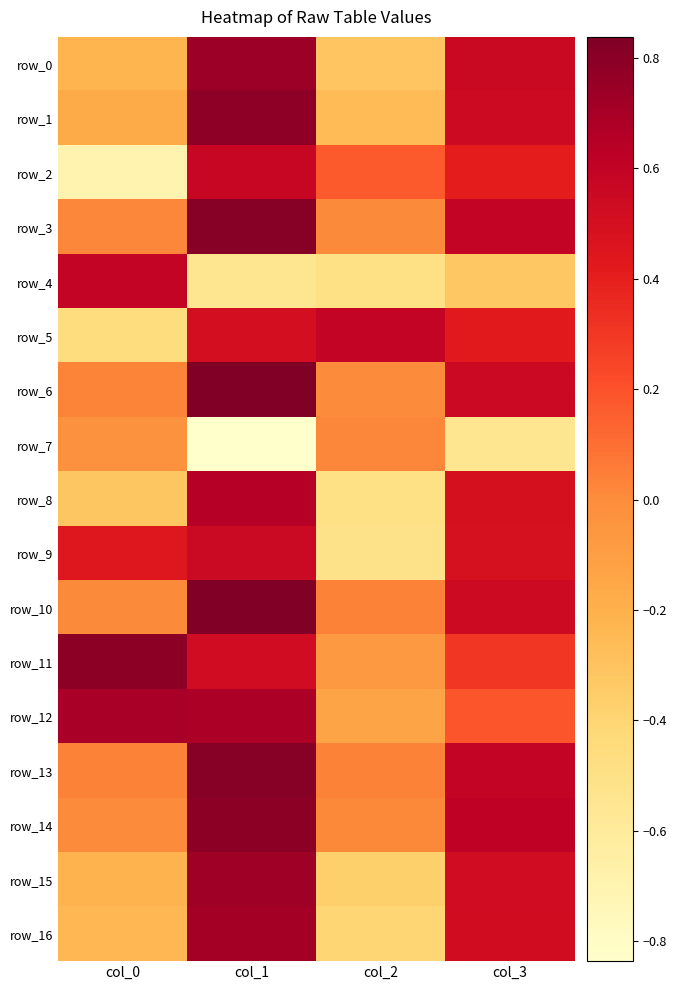

Reading left to right, extract all data points from this chart.

row_0: col_0=-0.2	col_1=0.7	col_2=-0.3	col_3=0.6
row_1: col_0=-0.2	col_1=0.8	col_2=-0.3	col_3=0.5
row_2: col_0=-0.7	col_1=0.6	col_2=0.2	col_3=0.4
row_3: col_0=0.0	col_1=0.8	col_2=0.0	col_3=0.6
row_4: col_0=0.6	col_1=-0.6	col_2=-0.5	col_3=-0.3
row_5: col_0=-0.5	col_1=0.5	col_2=0.6	col_3=0.4
row_6: col_0=0.0	col_1=0.8	col_2=0.0	col_3=0.5
row_7: col_0=-0.0	col_1=-0.8	col_2=0.0	col_3=-0.5
row_8: col_0=-0.3	col_1=0.6	col_2=-0.5	col_3=0.5
row_9: col_0=0.4	col_1=0.6	col_2=-0.5	col_3=0.5
row_10: col_0=0.0	col_1=0.8	col_2=0.0	col_3=0.5
row_11: col_0=0.8	col_1=0.5	col_2=-0.1	col_3=0.3
row_12: col_0=0.7	col_1=0.7	col_2=-0.1	col_3=0.2
row_13: col_0=0.0	col_1=0.8	col_2=0.0	col_3=0.6
row_14: col_0=0.0	col_1=0.8	col_2=0.0	col_3=0.6
row_15: col_0=-0.2	col_1=0.7	col_2=-0.4	col_3=0.5
row_16: col_0=-0.2	col_1=0.7	col_2=-0.4	col_3=0.5